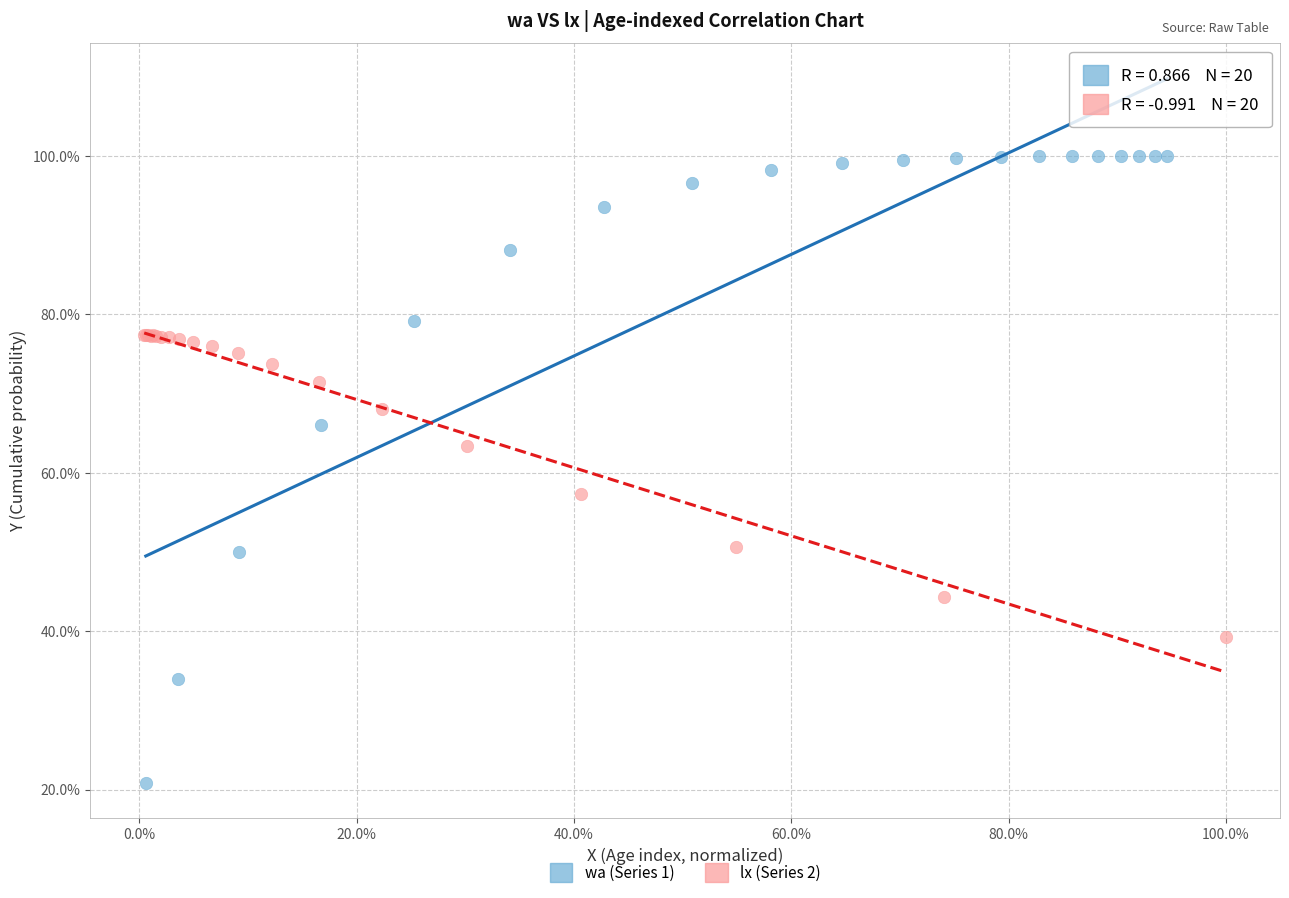

What are all the series names shown in the legend?

wa (Series 1), lx (Series 2)